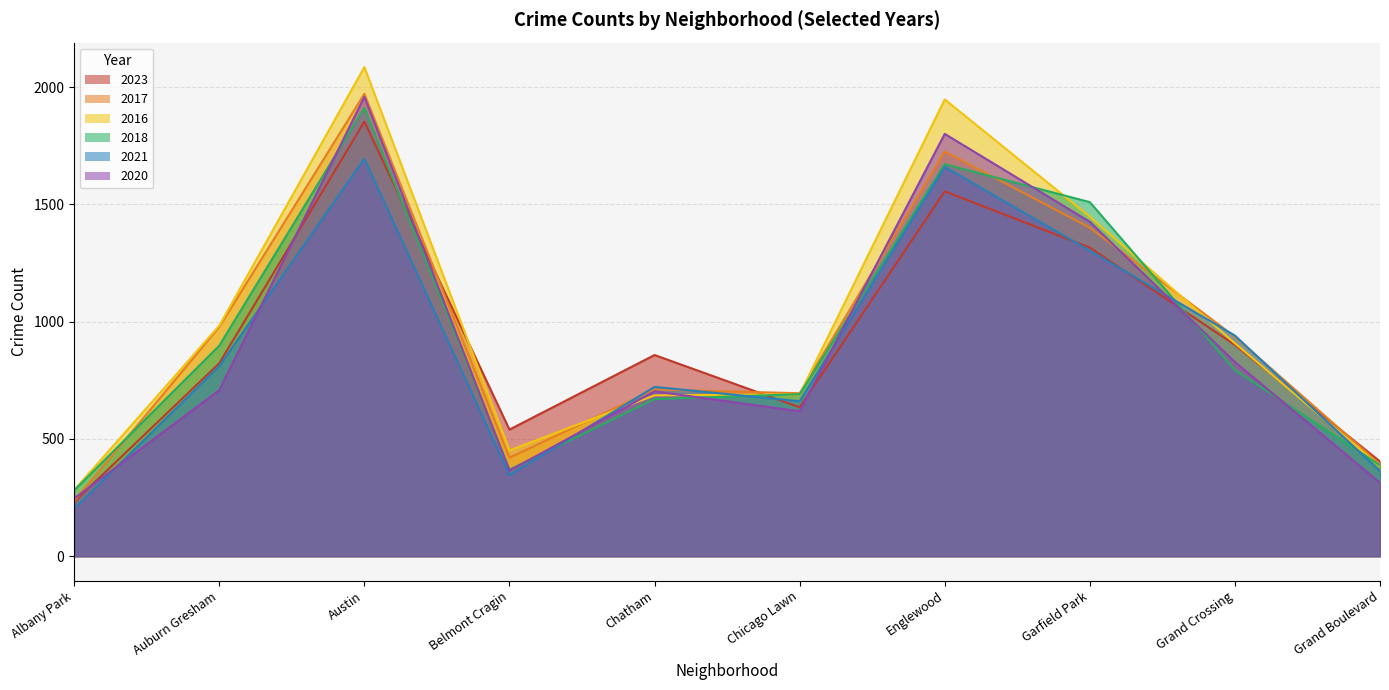

Which series ends up on top after the final intersection of 2021 and 2018?

2018